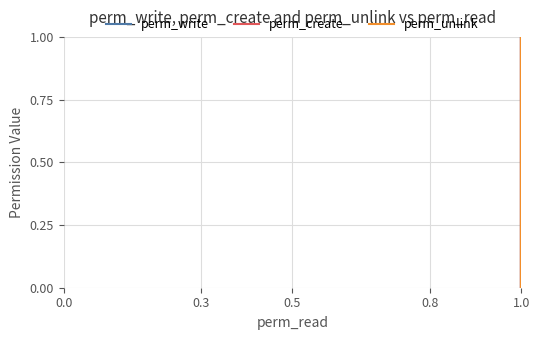

Rank the categories by perm_create value from lowest to highest.

1.0, 1.0, 1.0, 1.0